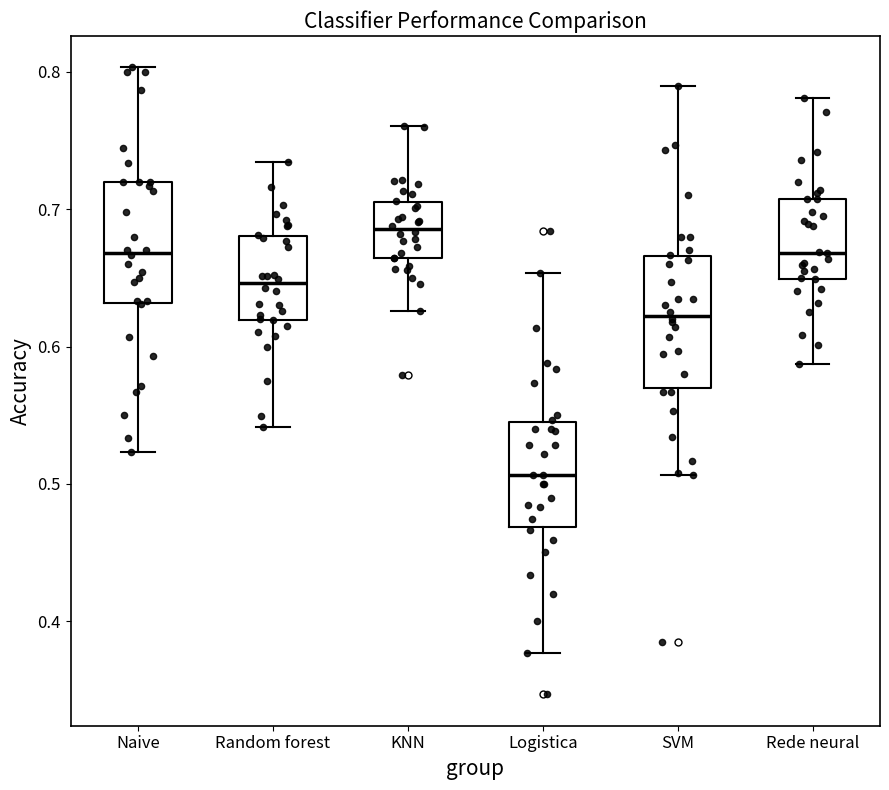

Reading left to right, read every box against the y-axis: the position of its median line, the range the box covers, and the ends of its whiskers. The values are not printed on the chart, so give them approximately, as read against the axis.

Naive: median 0.67, box 0.63 to 0.72, whiskers 0.52 to 0.80
Random forest: median 0.65, box 0.62 to 0.68, whiskers 0.54 to 0.73
KNN: median 0.69, box 0.66 to 0.71, whiskers 0.63 to 0.76
Logistica: median 0.51, box 0.47 to 0.55, whiskers 0.38 to 0.65
SVM: median 0.62, box 0.57 to 0.67, whiskers 0.51 to 0.79
Rede neural: median 0.67, box 0.65 to 0.71, whiskers 0.59 to 0.78